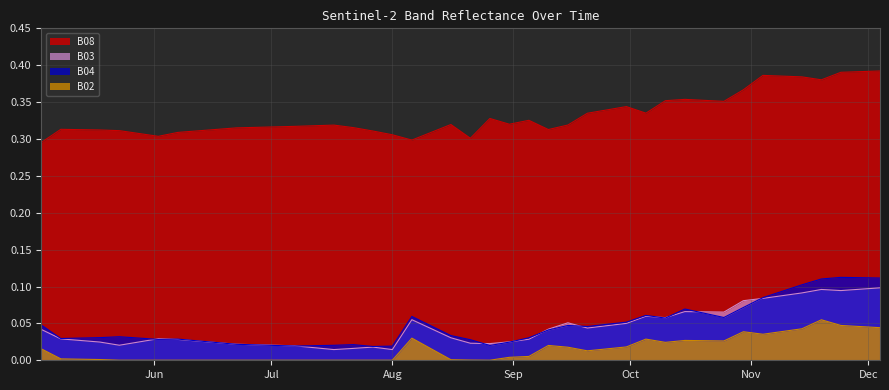

At which category is the sum across all series the highest?

2021-12-04